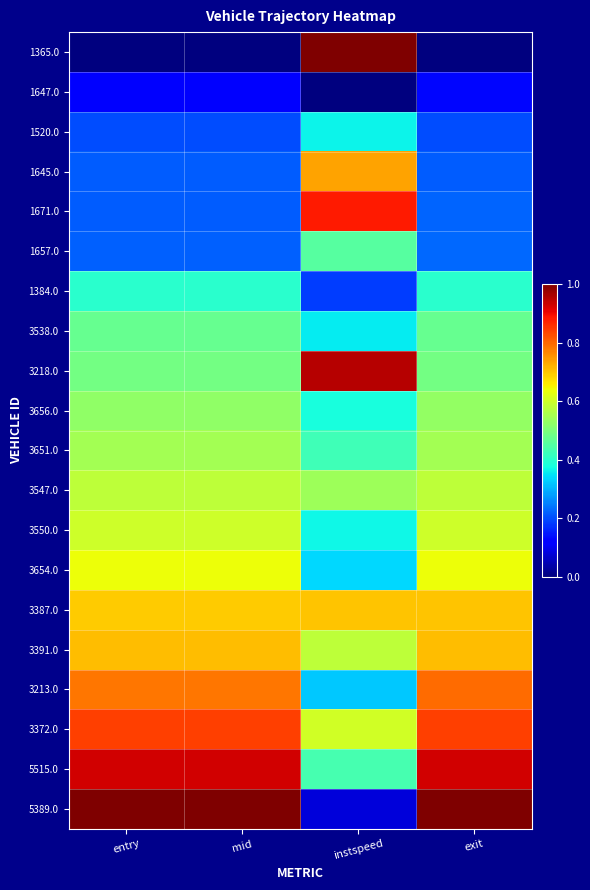

How many data points does each series have?

4